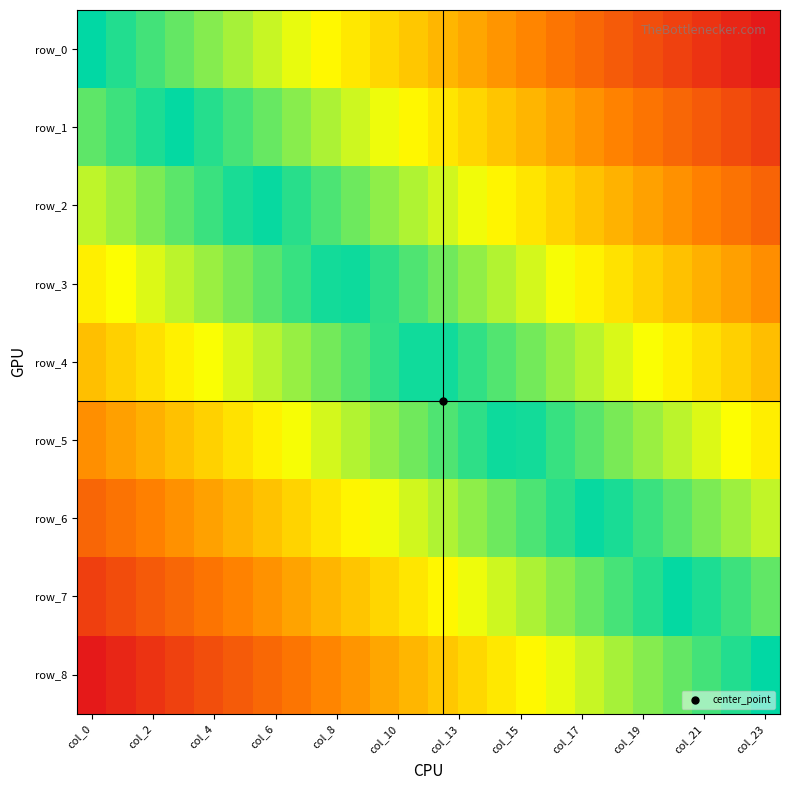

List the series in order of their peak value, lowest first.

row_8, row_7, row_6, row_5, row_4, row_3, row_2, row_1, row_0